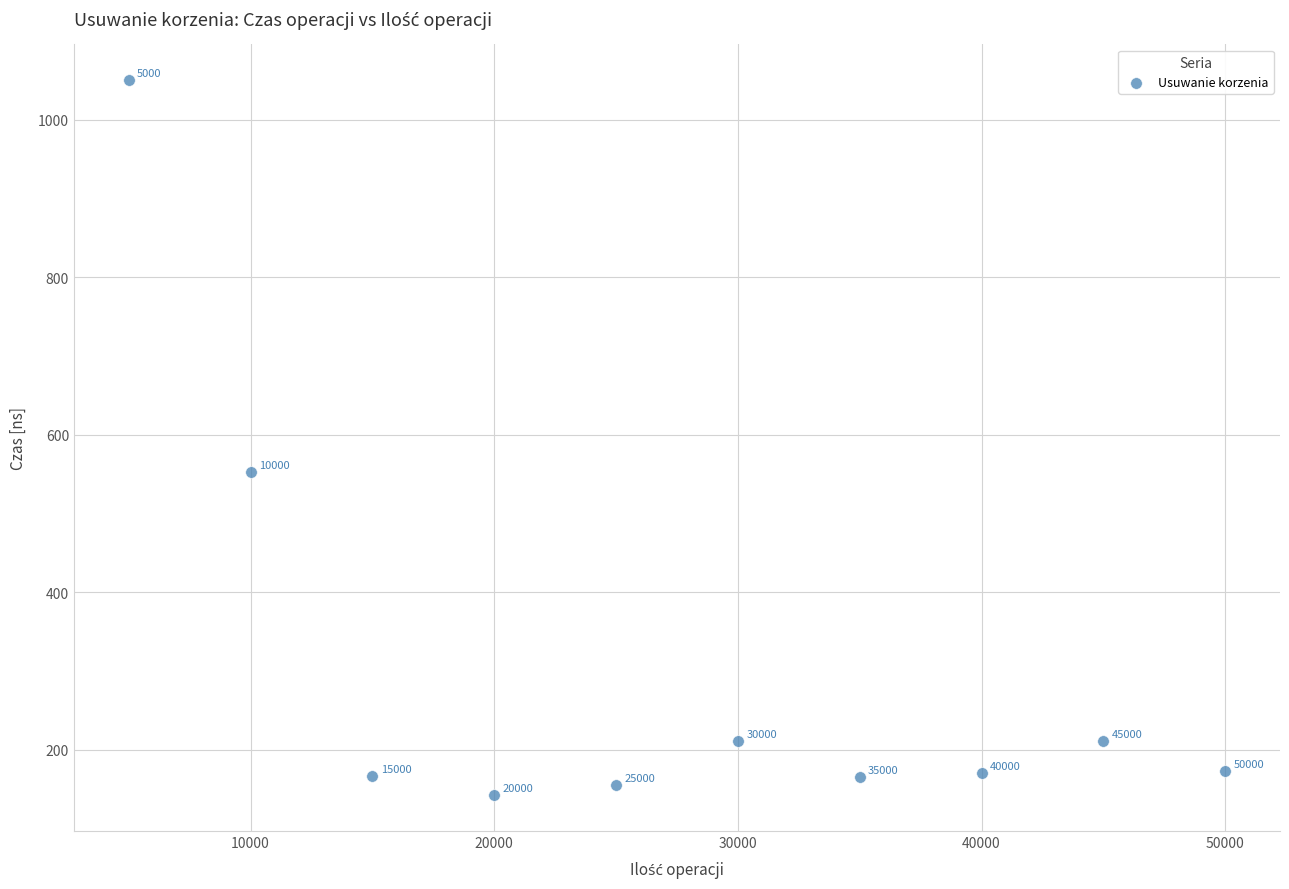

What is the average Y value?

300